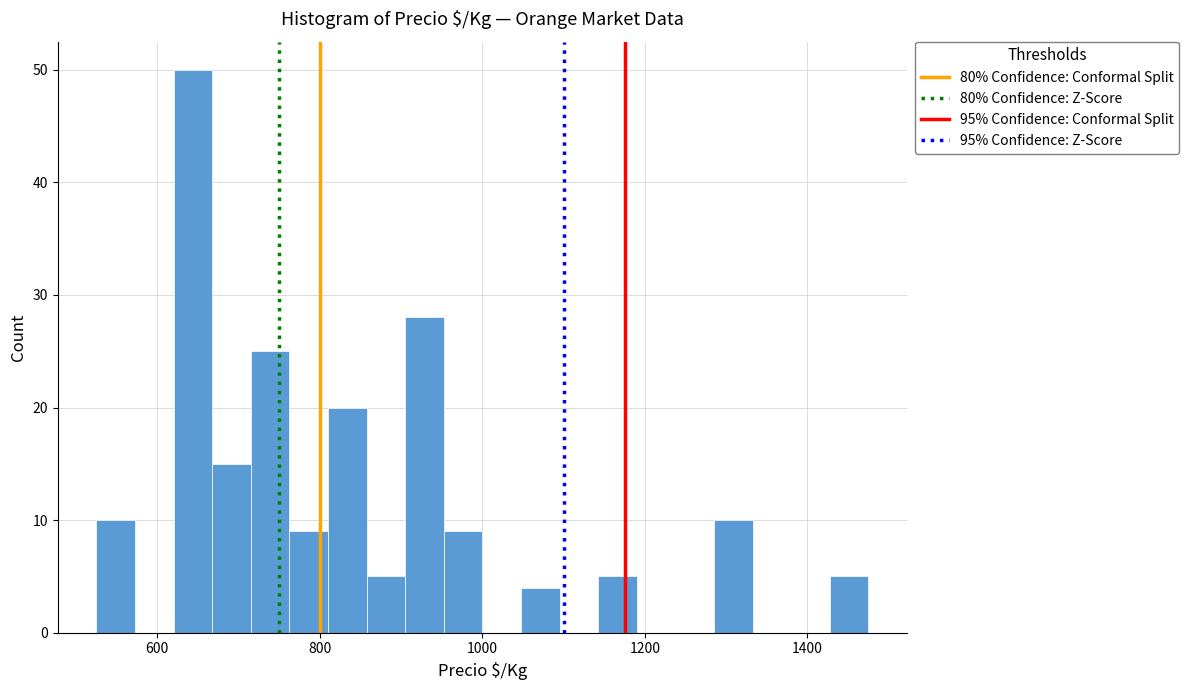

Read against the x-axis, roughly where is the centre of the tallest bar?

640